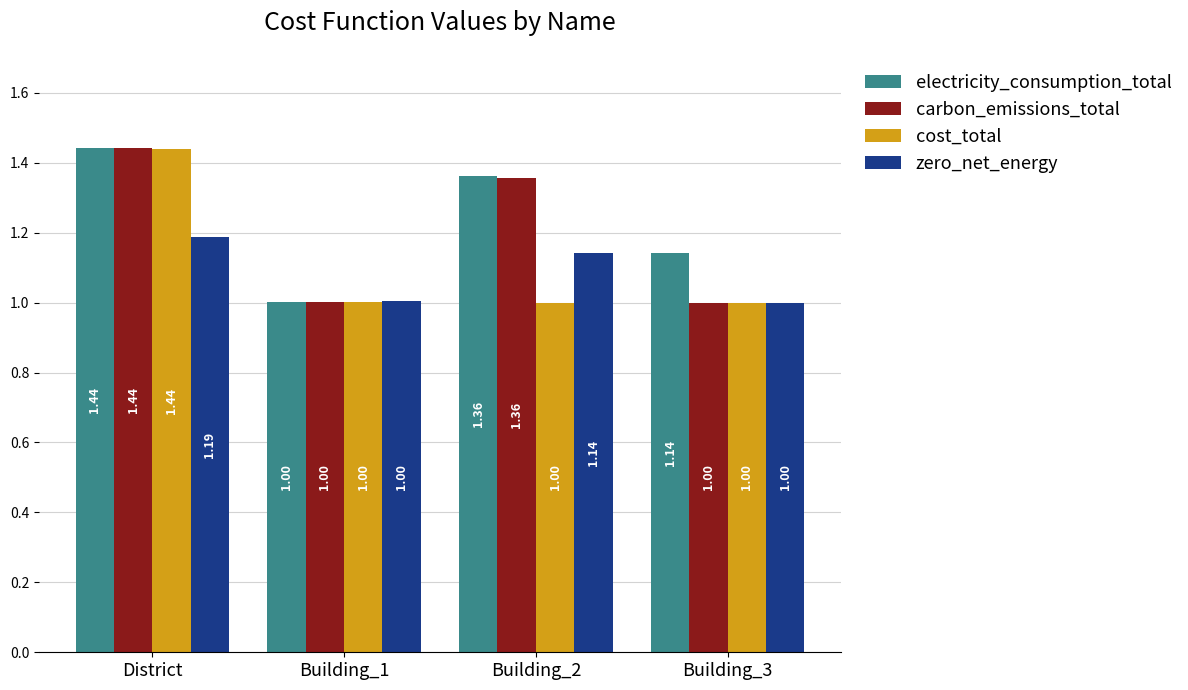

At which label does electricity_consumption_total reach its peak?

District